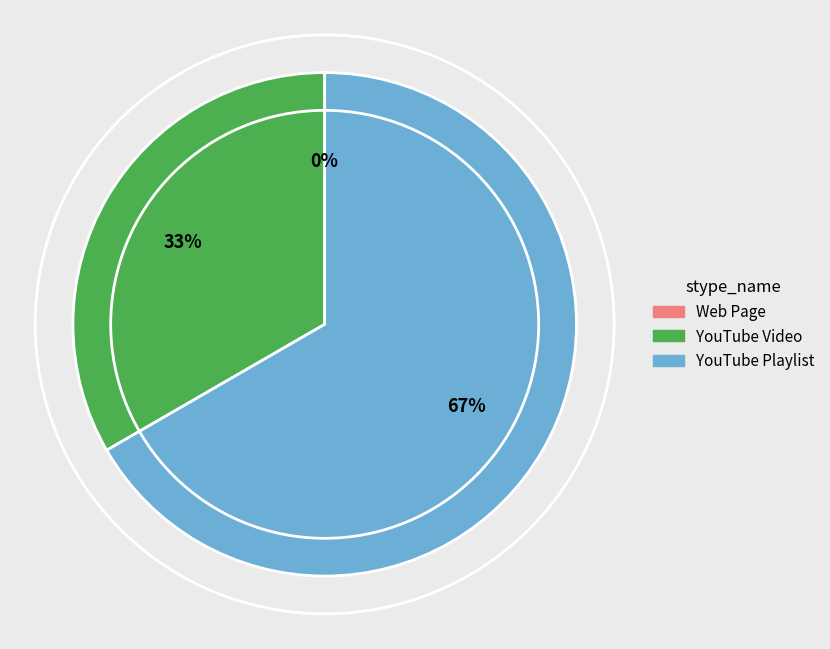

Which category accounts for the majority?

YouTube Playlist